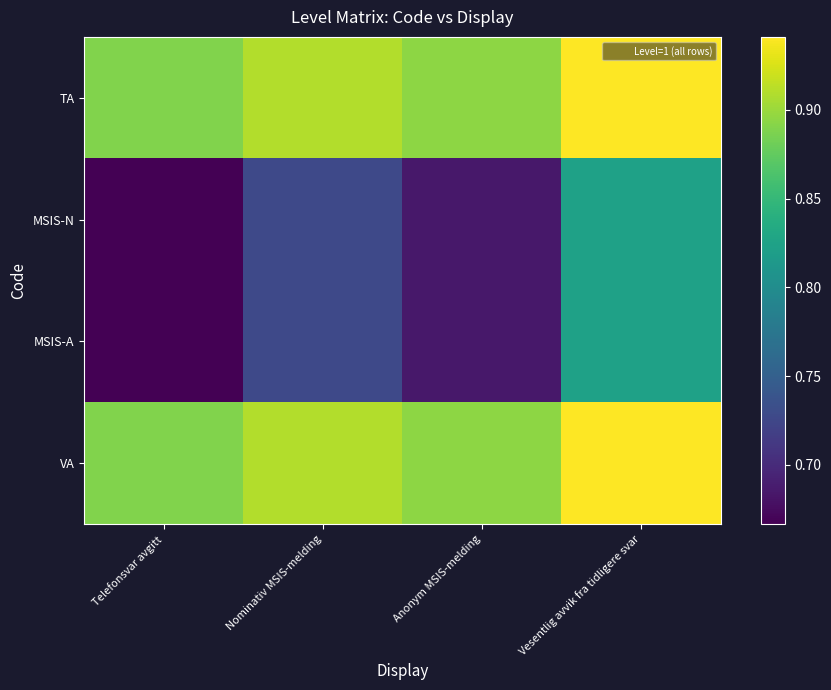

At Telefonsvar avgitt, list the series in order from largest to smallest.

TA, VA, MSIS-N, MSIS-A